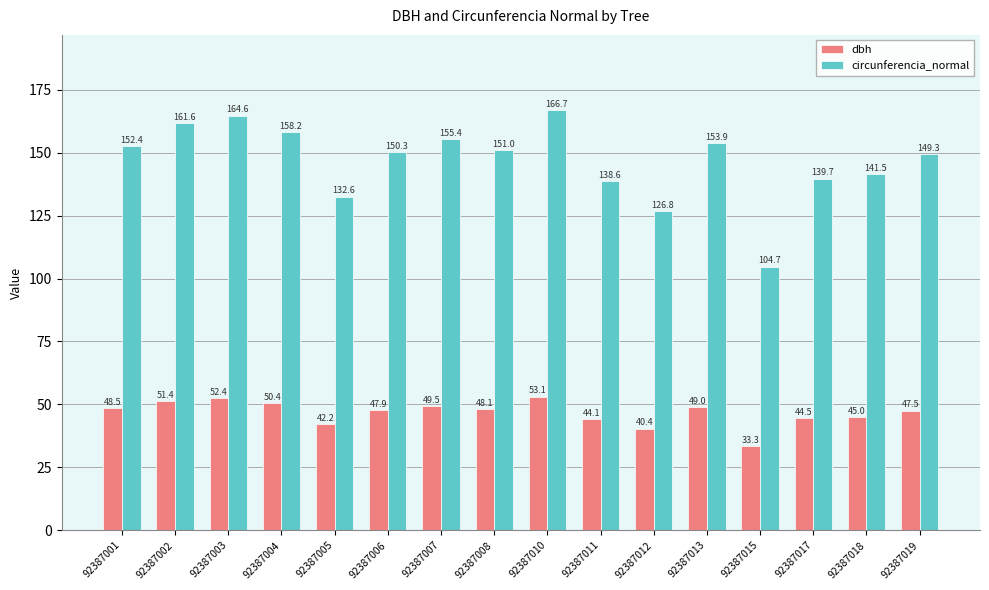

Which series has the largest total across all categories?

circunferencia_normal